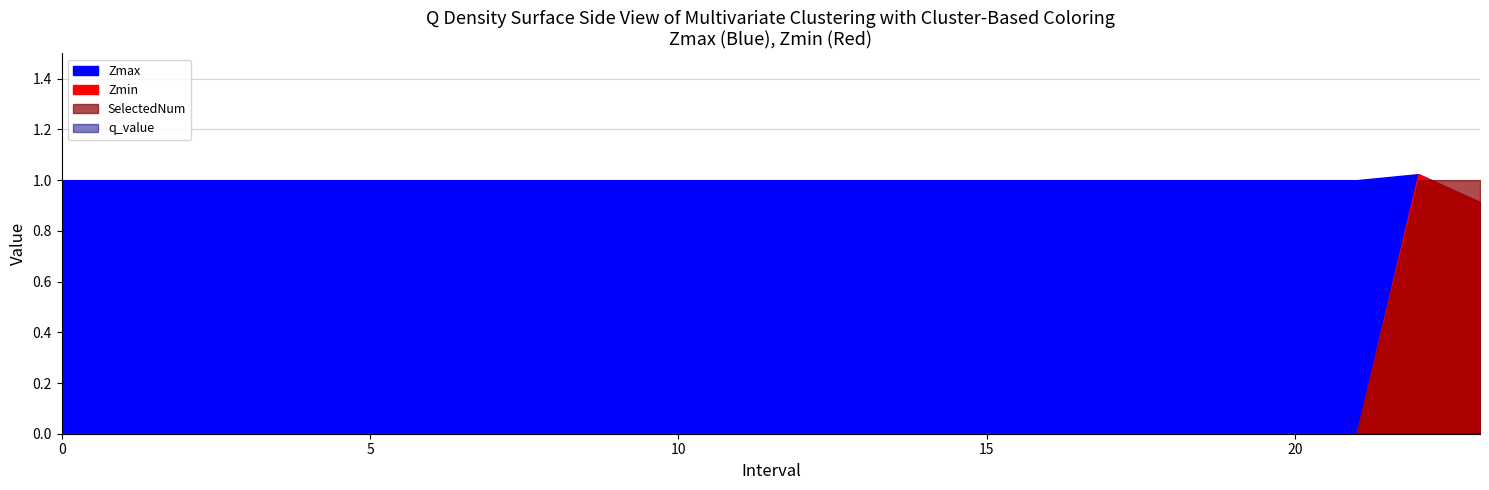

What is the difference between the second highest and minimum values in the SelectedNum series?

1.0